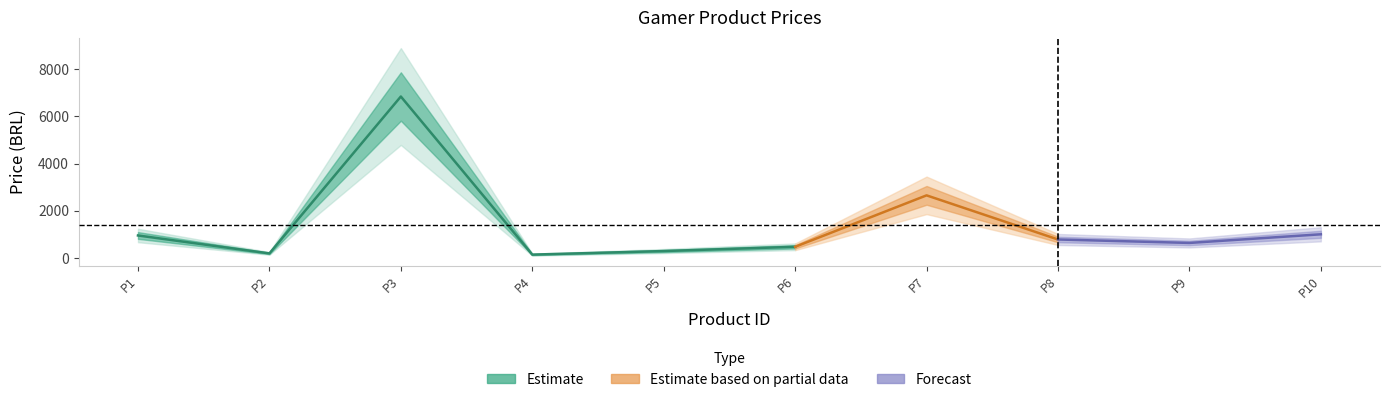

Reading left to right, extract all data points from this chart.

1=950.0	2=190.0	3=6839.1	4=139.0	5=290.0	6=469.9	7=2650.0	8=780.0	9=634.0	10=1000.0